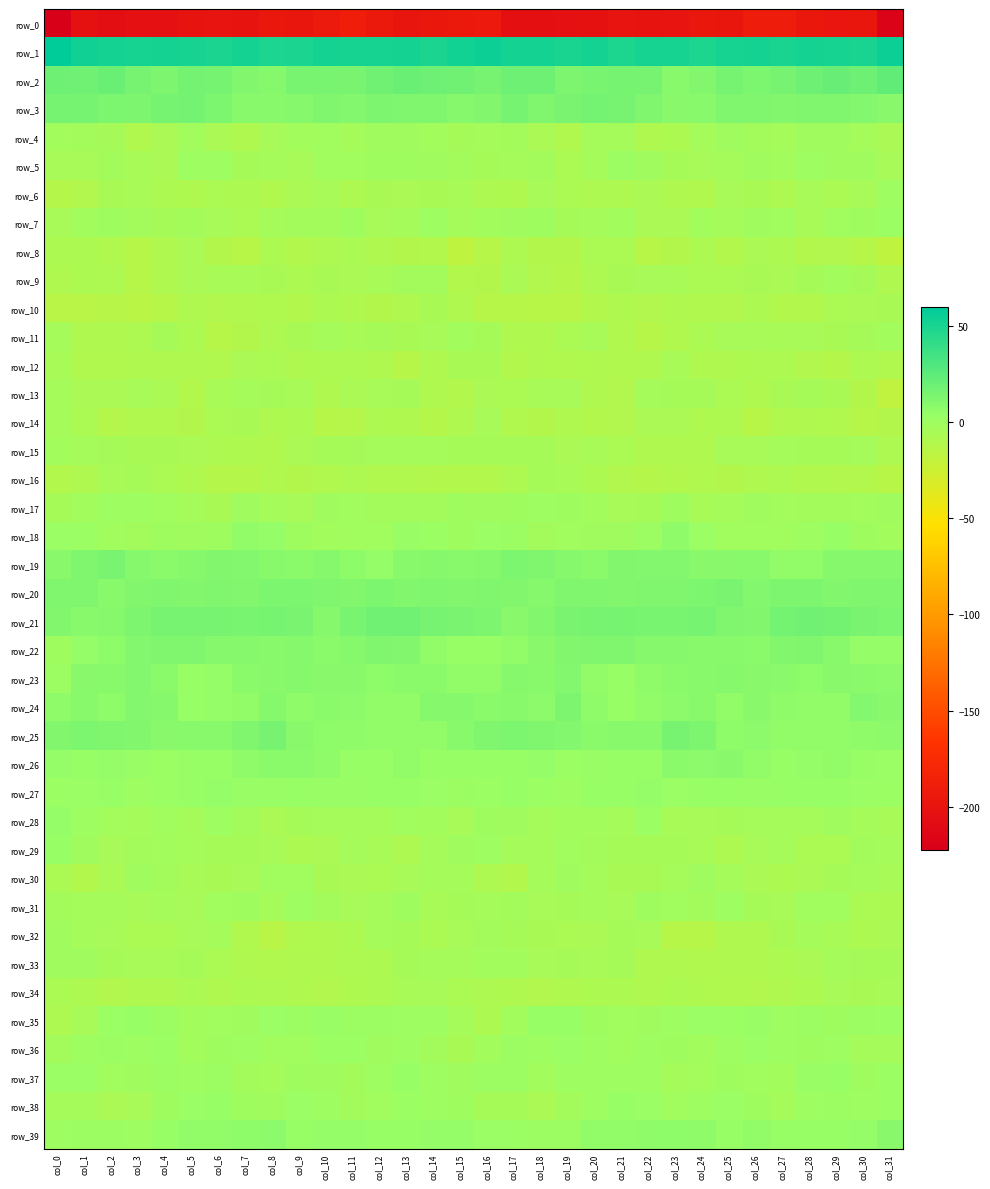

What is the total value across all series at col_12?

-166.7